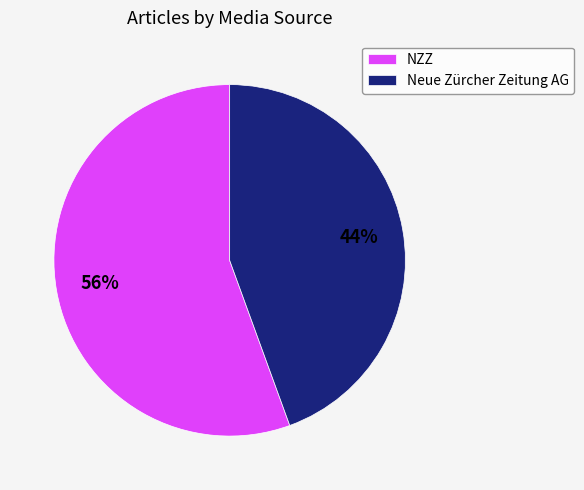

Approximately how many times larger is the value at NZZ compared to Neue Zürcher Zeitung AG?

1.3